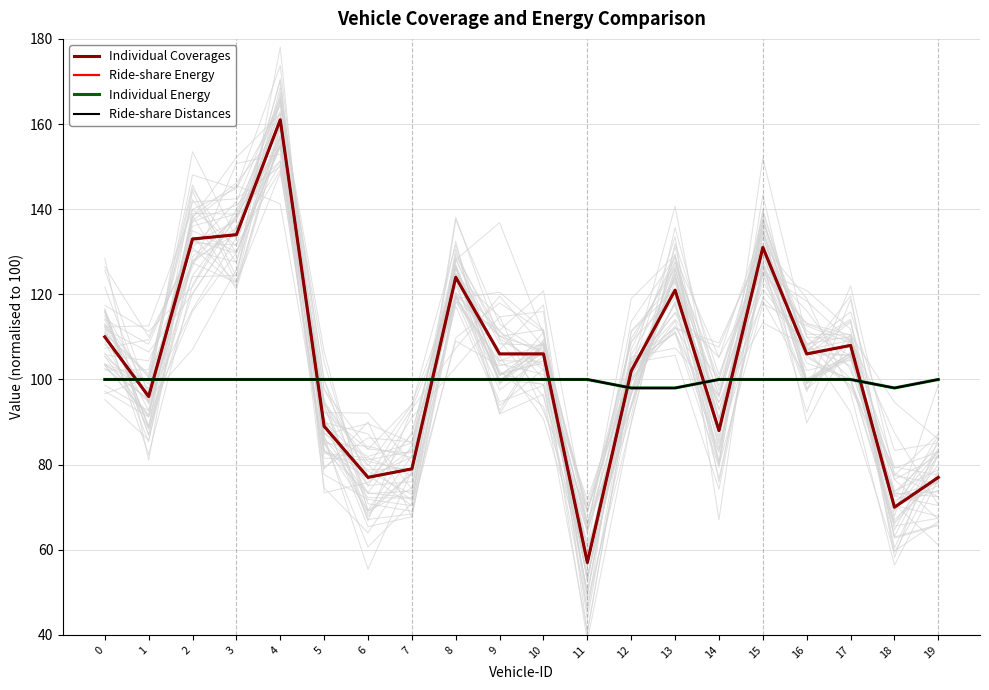

Rank the series at 17 from lowest to highest value.

Individual Energy, Ride-share Distances, Individual Coverages, Ride-share Energy